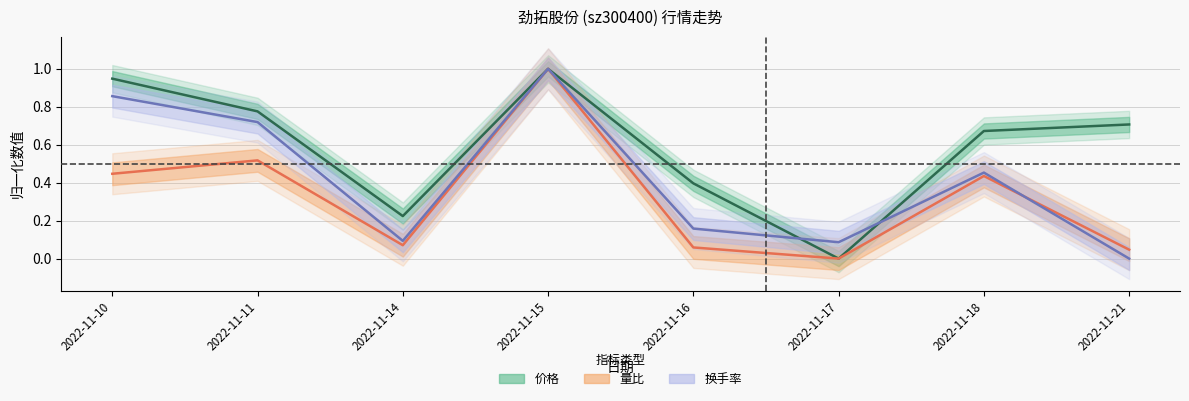

What is the sum of the 价格 values at 2022-11-21 and 2022-11-14?

0.9